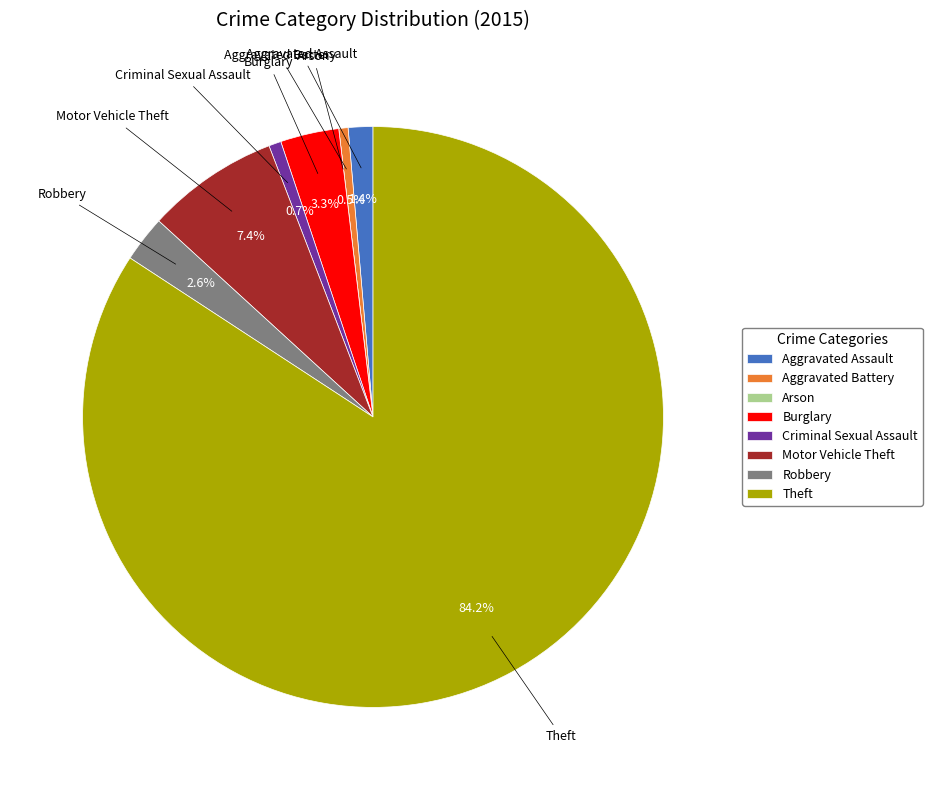

Is it true that Theft is 71% of the pie?

False